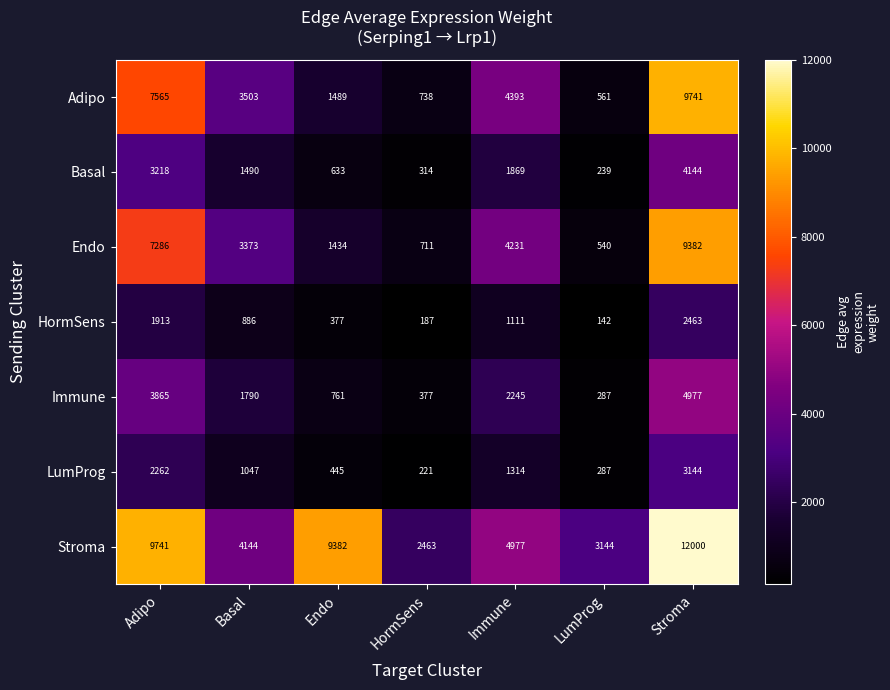

At which label is Adipo closest to 5151?

Immune